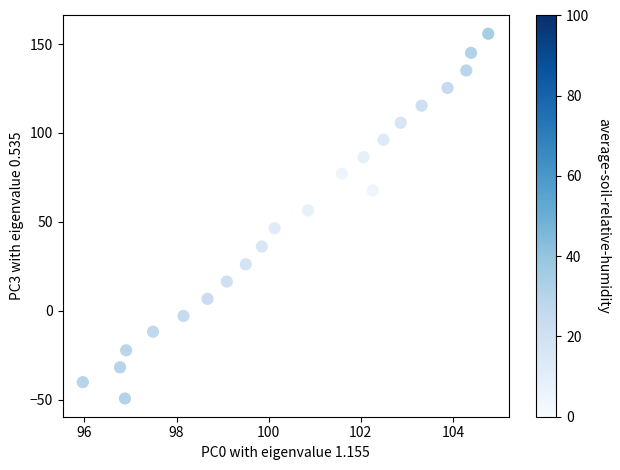

What is the range of Y values (max minus min)?

204.9